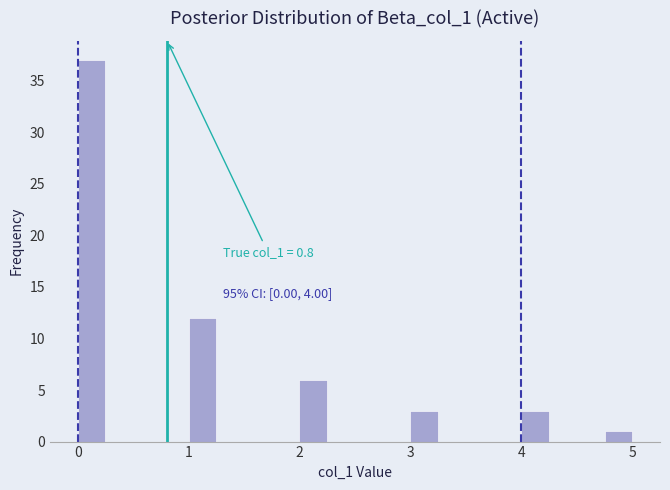

Read against the x-axis, roughly where is the centre of the tallest bar?

0.1